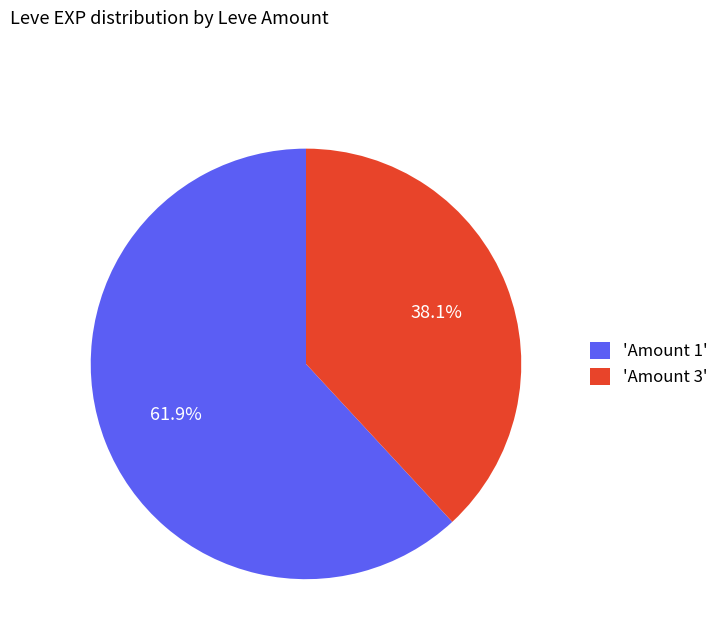

What percentage do 'Amount 1' and 'Amount 3' together represent?

100.0%